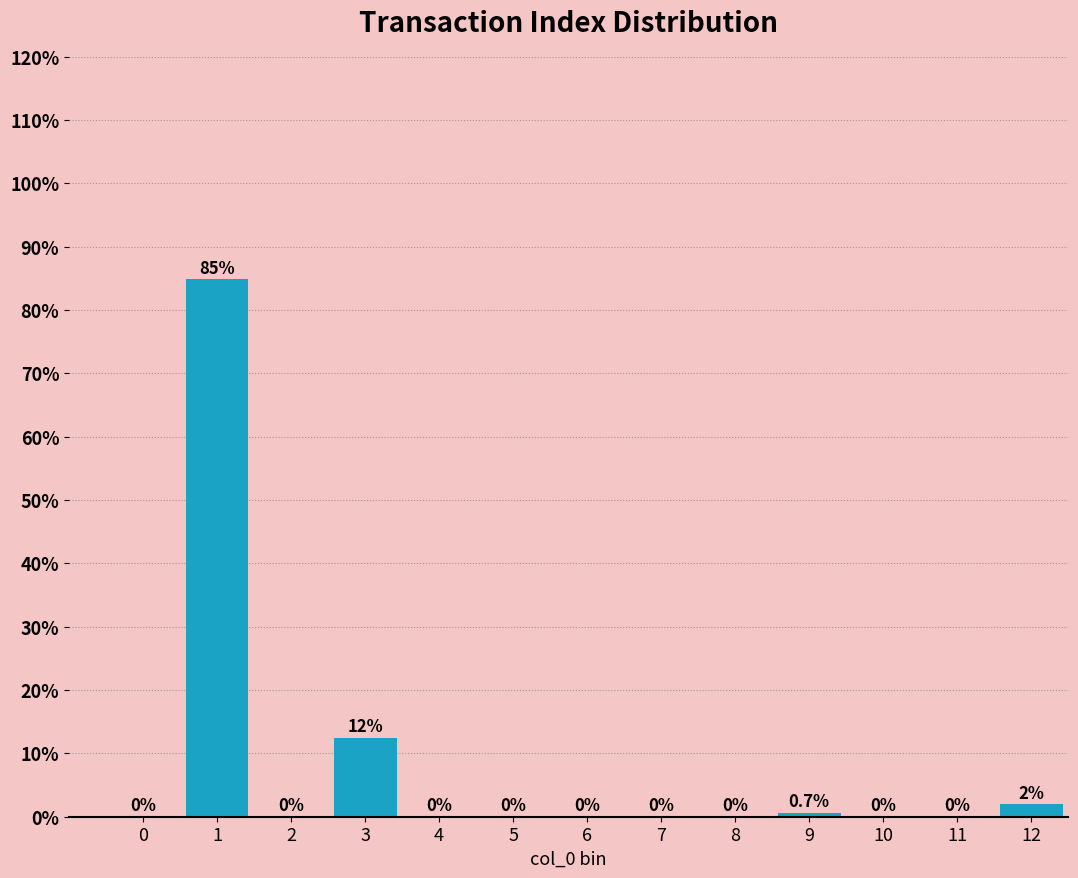

Reading right to left, extract all data points from this chart.

12=2.0	11=0.0	10=0.0	9=0.7	8=0.0	7=0.0	6=0.0	5=0.0	4=0.0	3=12.5	2=0.0	1=84.9	0=0.0